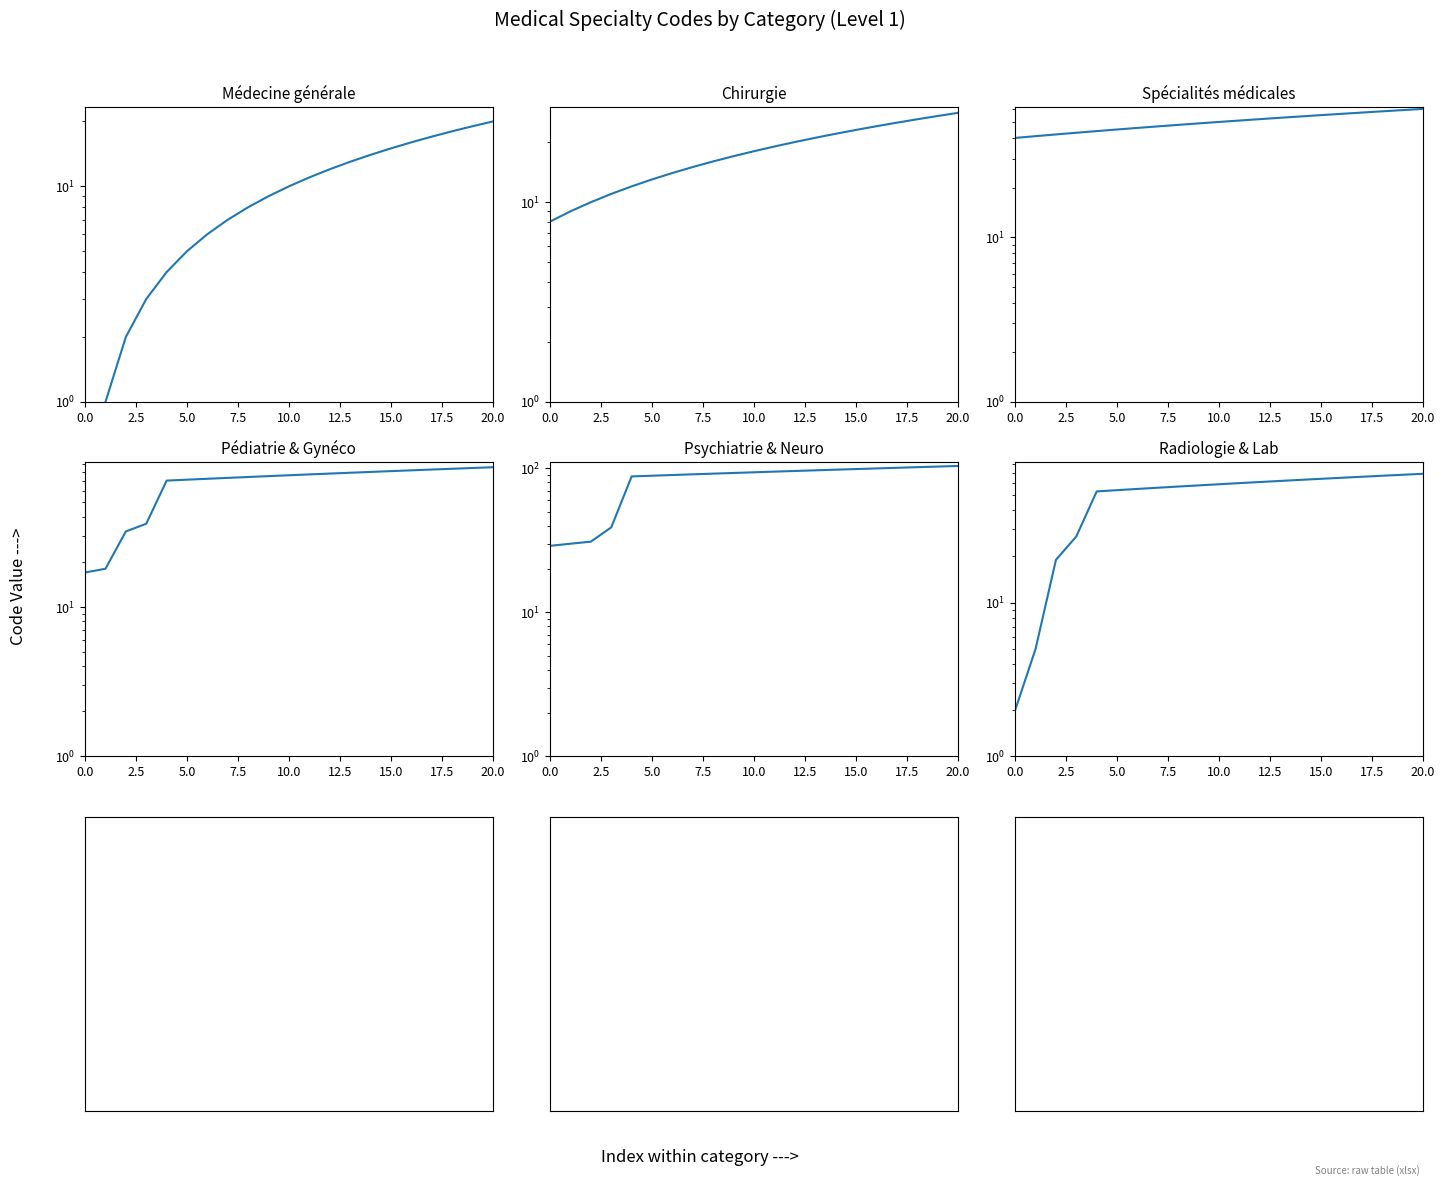

Reading left to right, list all the values displayed in this chart.

Médecine générale: 0	1	2	3	4	5	6	7	8	9	10	11	12	13	14	15	16	17	18	19	20
Chirurgie: 8	9	10	11	12	13	14	15	16	17	18	19	20	21	22	23	24	25	26	27	28
Spécialités médicales: 40	41	42	43	44	45	46	47	48	49	50	51	52	53	54	55	56	57	58	59	60
Pédiatrie & Gynéco: 17	18	32	36	70	71	72	73	74	75	76	77	78	79	80	81	82	83	84	85	86
Psychiatrie & Neuro: 29	30	31	39	88	89	90	91	92	93	94	95	96	97	98	99	100	101	102	103	104
Radiologie & Lab: 2	5	19	27	53	54	55	56	57	58	59	60	61	62	63	64	65	66	67	68	69